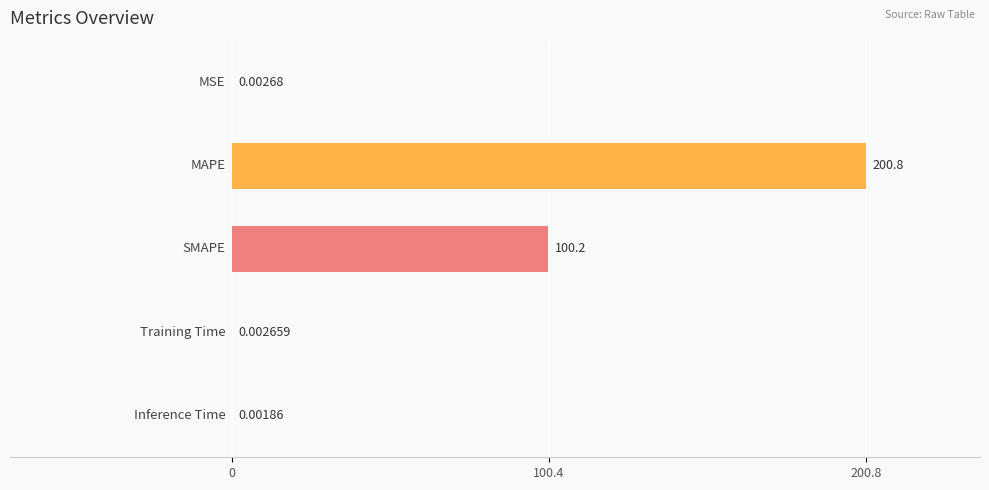

What is the sum of all values?

301.0